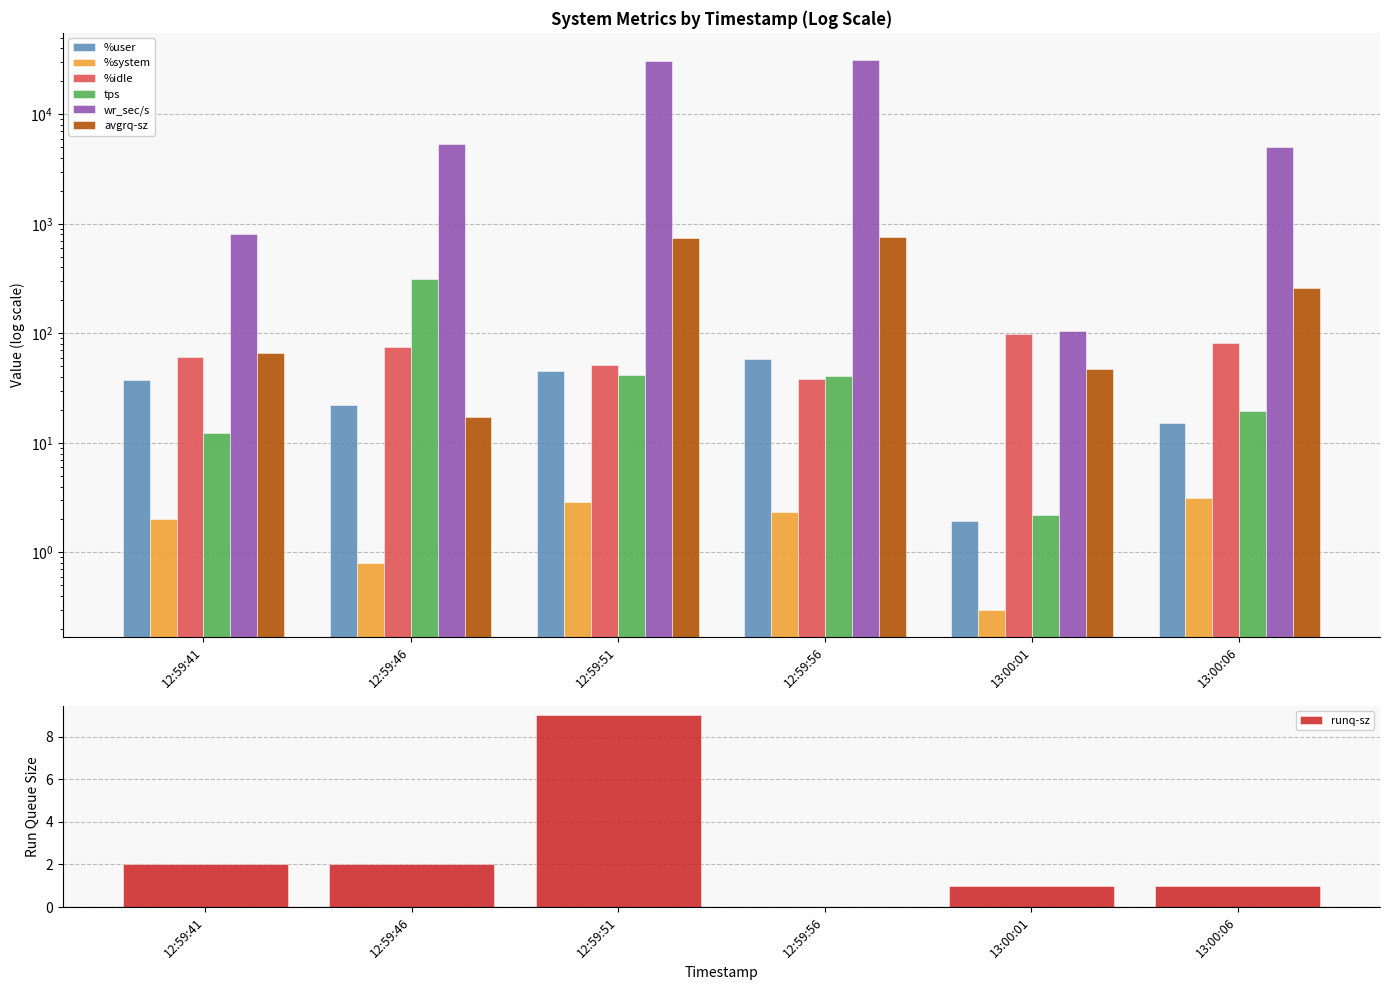

At 12:59:51, list the series in order from largest to smallest.

wr_sec/s, avgrq-sz, %idle, %user, tps, %system